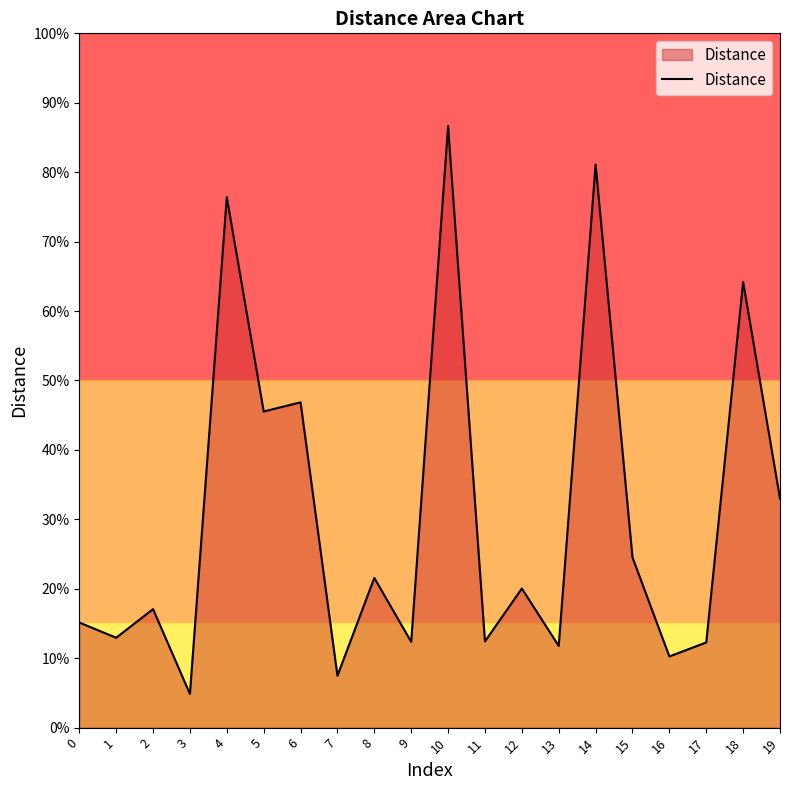

Is this an area chart (filled region under the line)?

Yes